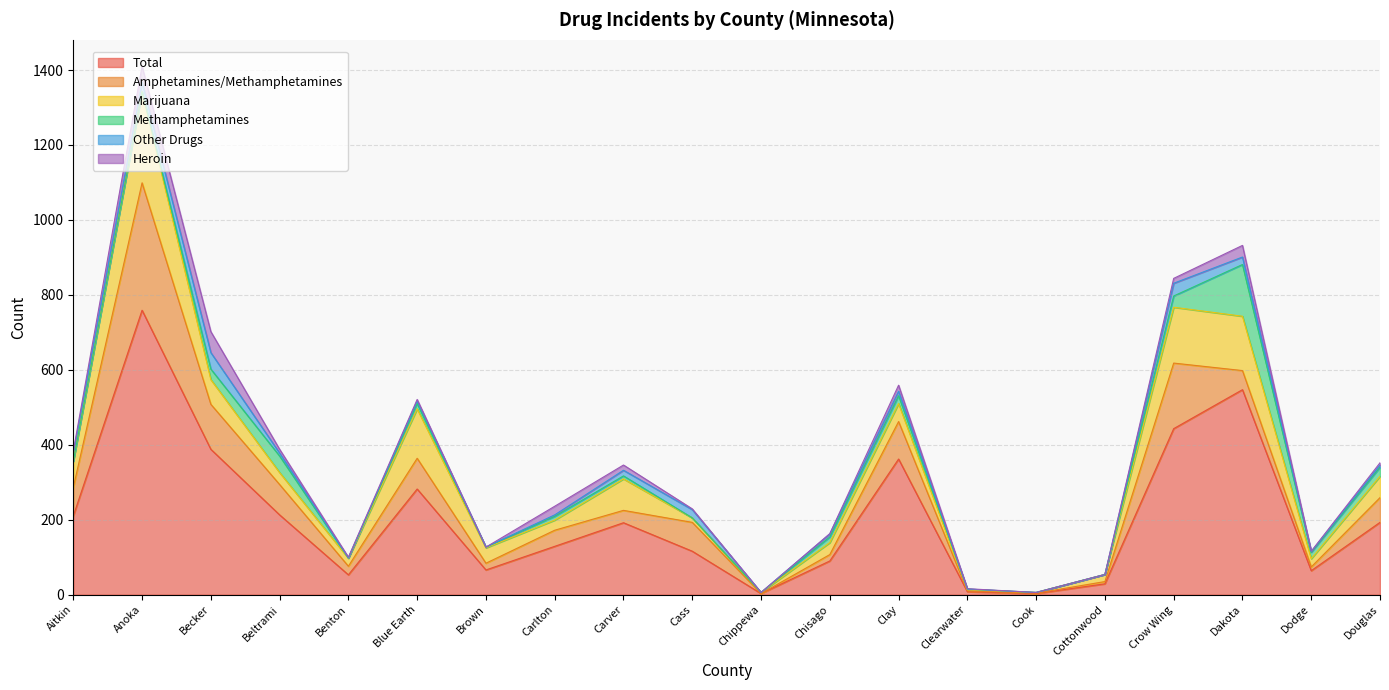

What is the label of the 16th point from the left?

Cottonwood